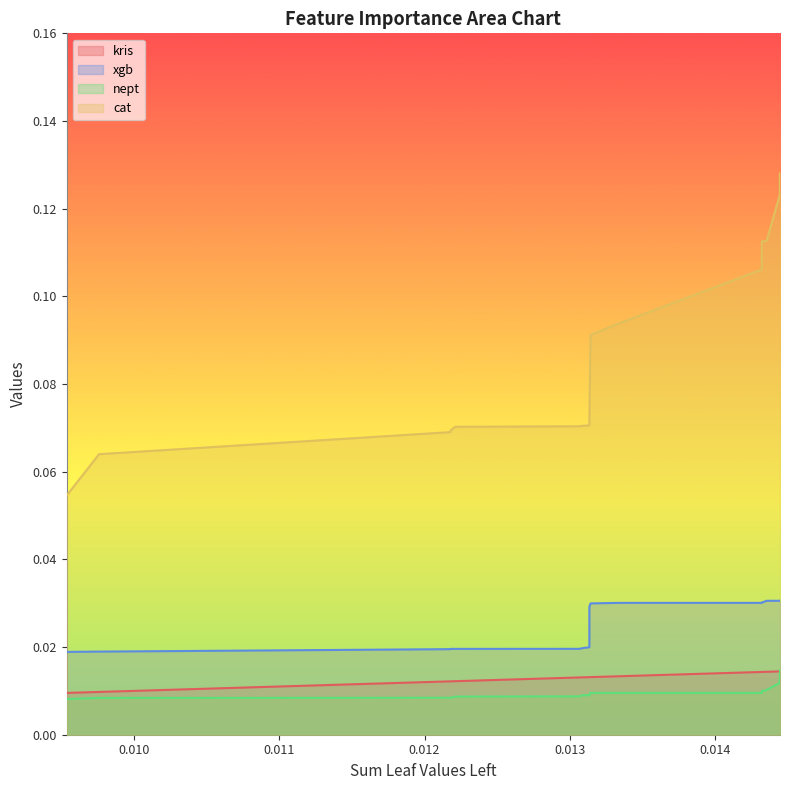

Reading left to right, transcribe all the data shown in this chart.

kris: 0.0	0.0	0.0	0.0	0.0	0.0	0.0	0.0	0.0	0.0	0.0	0.0	0.0	0.0	0.0	0.0	0.0	0.0	0.0
xgb: 0.0	0.0	0.0	0.0	0.0	0.0	0.0	0.0	0.0	0.0	0.0	0.0	0.0	0.0	0.0	0.0	0.0	0.0	0.0
nept: 0.0	0.0	0.0	0.0	0.0	0.0	0.0	0.0	0.0	0.0	0.0	0.0	0.0	0.0	0.0	0.0	0.0	0.0	0.0
cat: 0.1	0.1	0.1	0.1	0.1	0.1	0.1	0.1	0.1	0.1	0.1	0.1	0.1	0.1	0.1	0.1	0.1	0.1	0.1